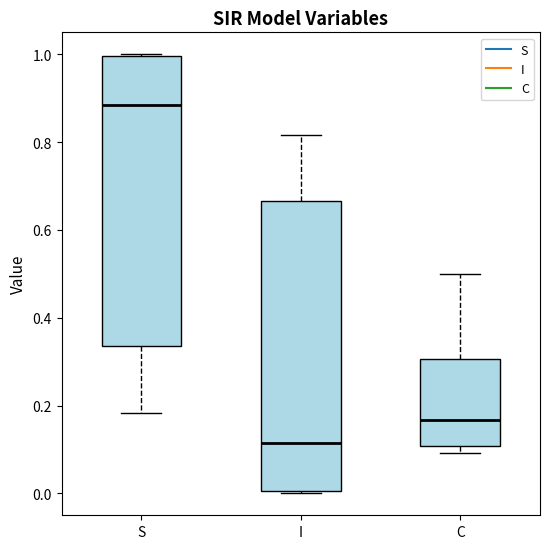

Reading left to right, read every box against the y-axis: the position of its median line, the range the box covers, and the ends of its whiskers. The values are not printed on the chart, so give them approximately, as read against the axis.

S: median 0.88, box 0.34 to 1.00, whiskers 0.18 to 1.00
I: median 0.12, box 0.00 to 0.66, whiskers 0.00 to 0.82
C: median 0.16, box 0.10 to 0.30, whiskers 0.10 (just below the box's lower edge) to 0.50